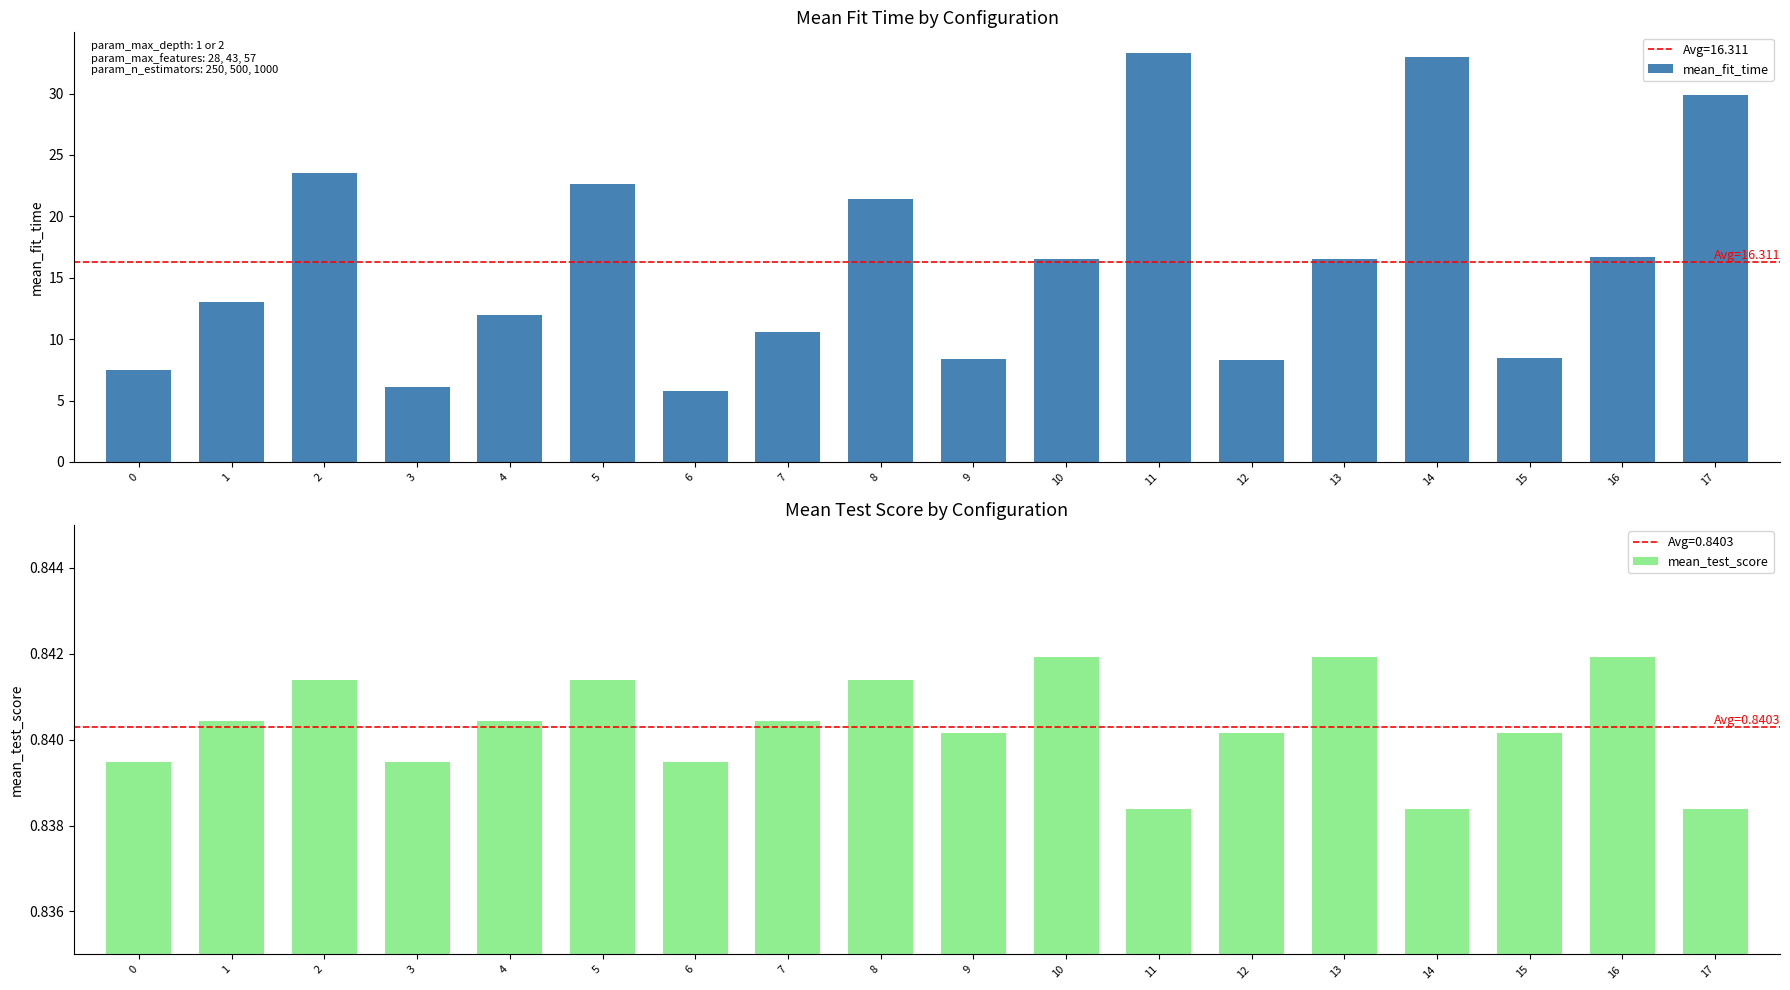

List the series in order of their peak value, highest first.

mean_fit_time, mean_test_score